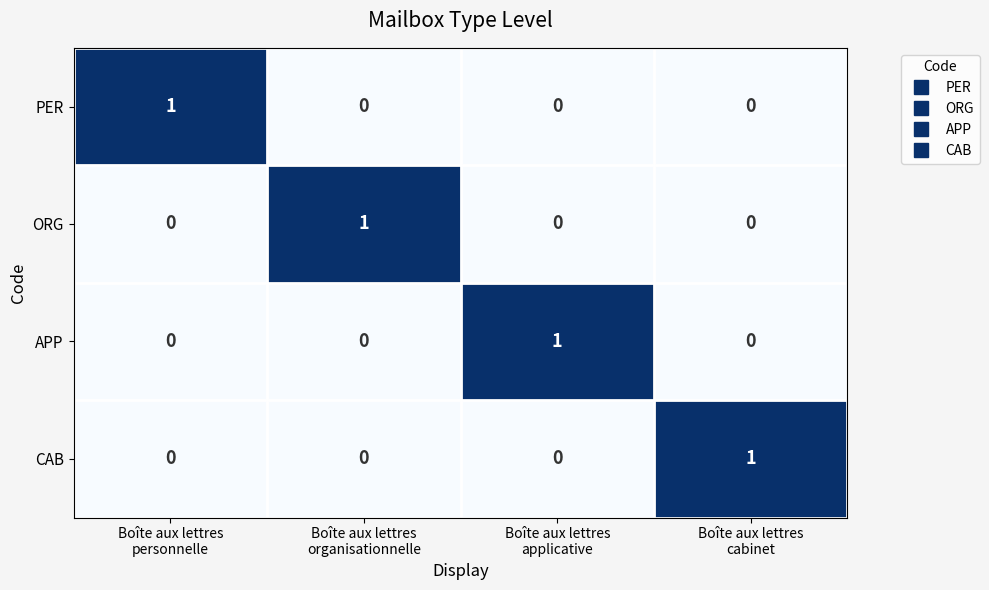

What is the difference between the highest and lowest values at Boîte aux lettres
organisationnelle?

1